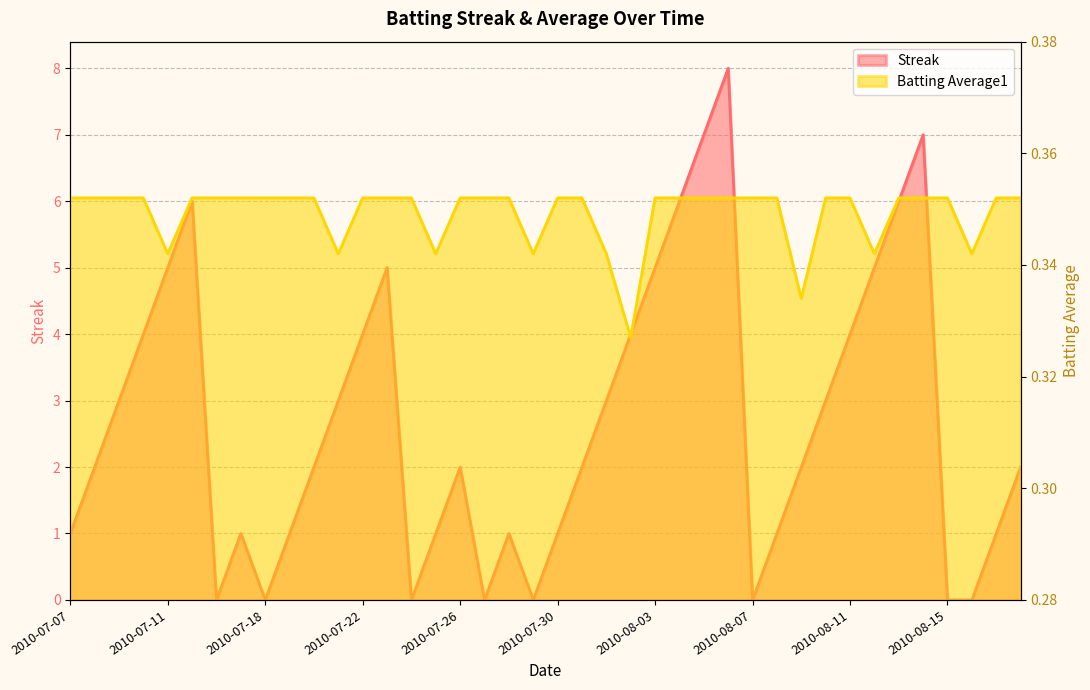

What is the sum of the Batting Average1 values at 2010-07-15 and 2010-07-16?

0.7